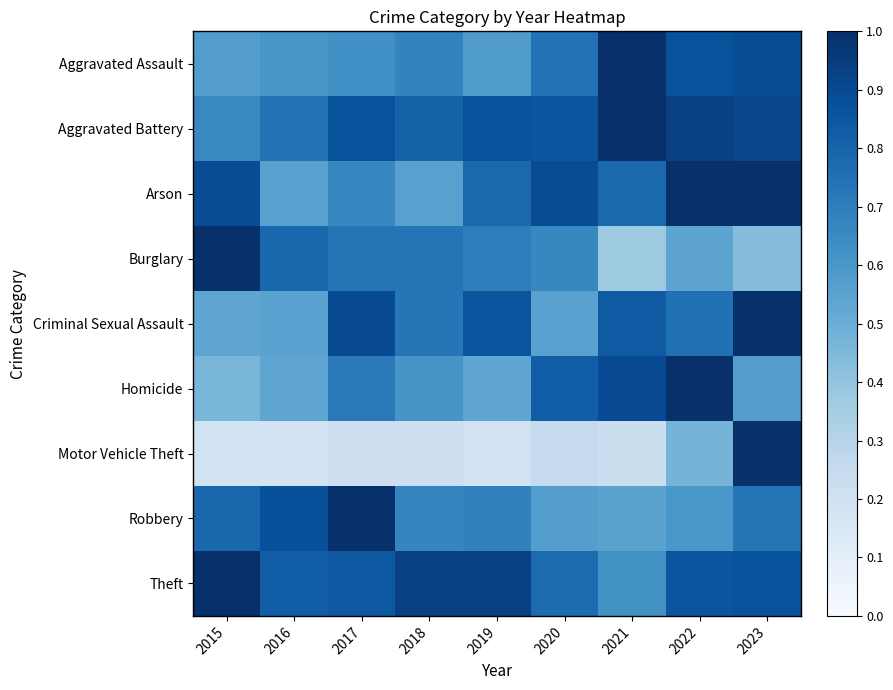

Which series has the largest range (max minus min)?

Motor Vehicle Theft